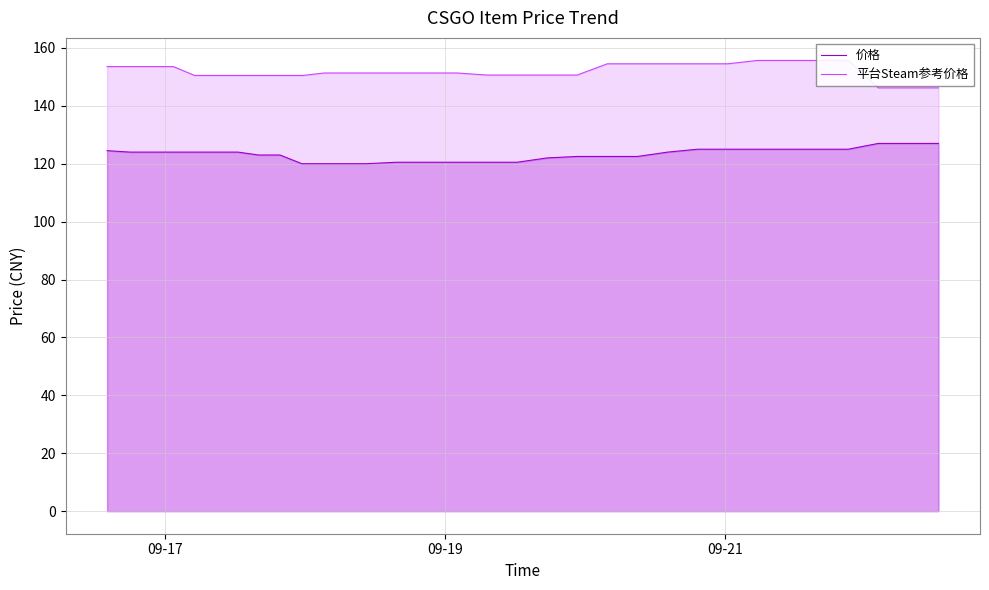

What is the maximum value for 价格?

127.0